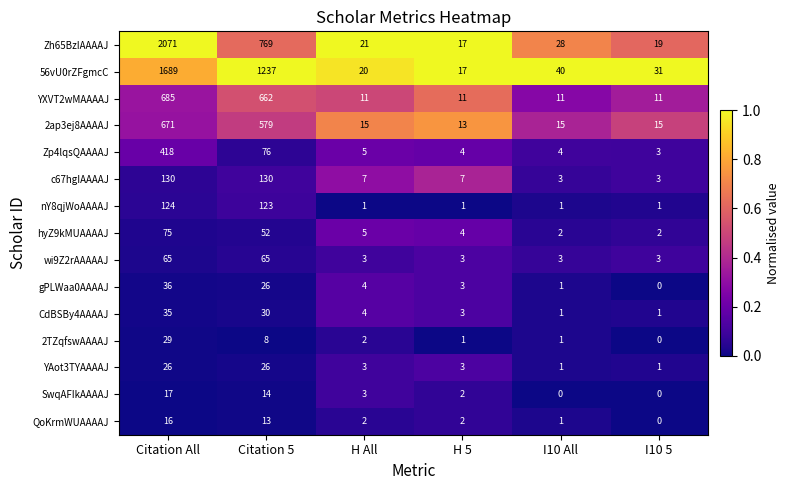

Where is hyZ9kMUAAAAJ nearest to the value 38?

Citation 5